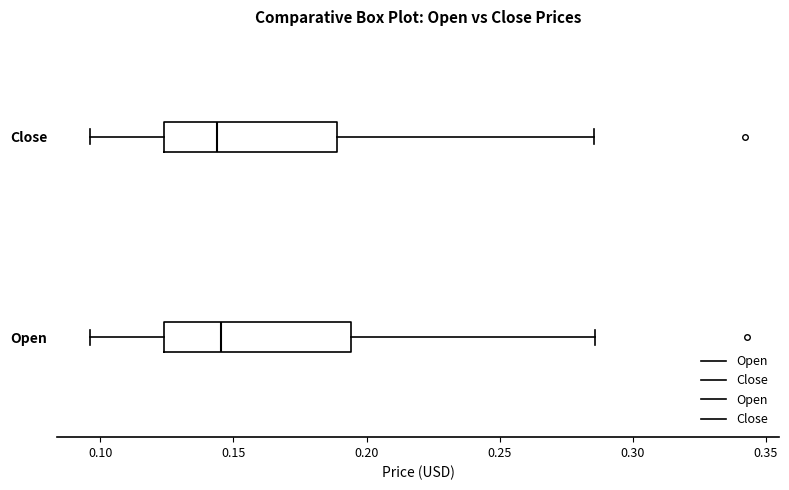

Reading bottom to top, transcribe this box plot: for each box, give where its median line is, the range the box spans, and where its two whiskers end, as read against the x-axis. The values are not printed on the chart, so give them approximately, as read against the axis.

Open: median 0.145, box 0.125 to 0.195, whiskers 0.095 to 0.285
Close: median 0.145, box 0.125 to 0.190, whiskers 0.095 to 0.285